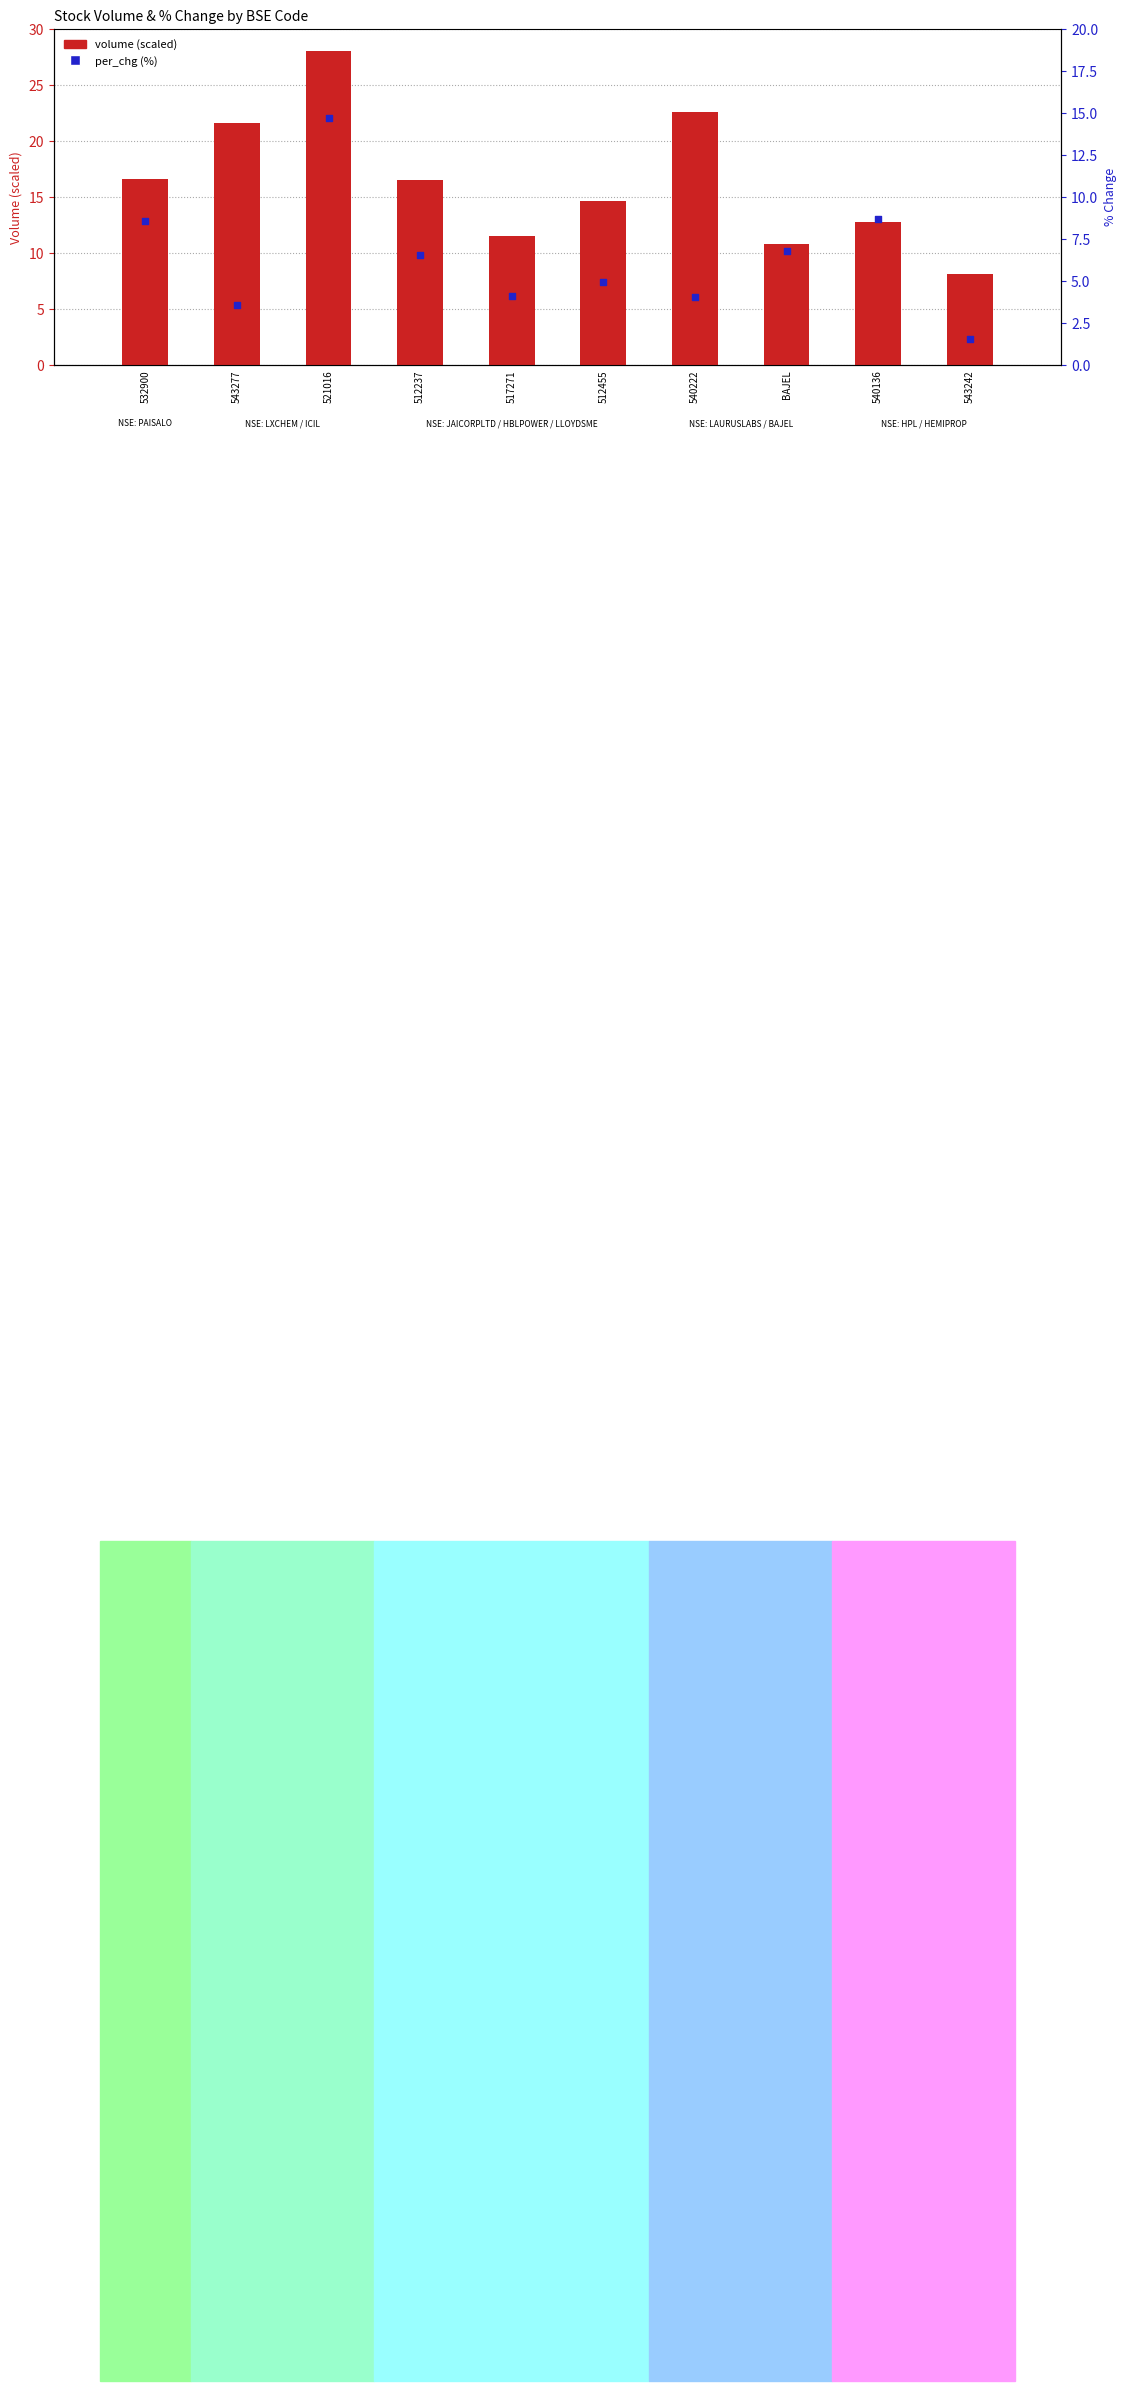

Is the value of per_chg (%) at 540222 greater than the value of volume (scaled) at 532900?

No